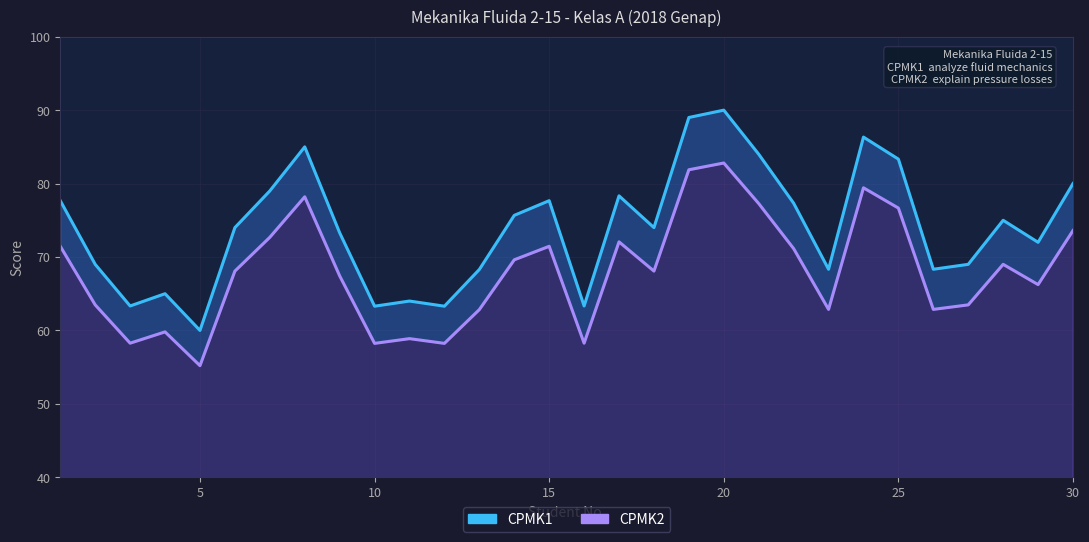

At how many categories does at least one series exceed 71?

18